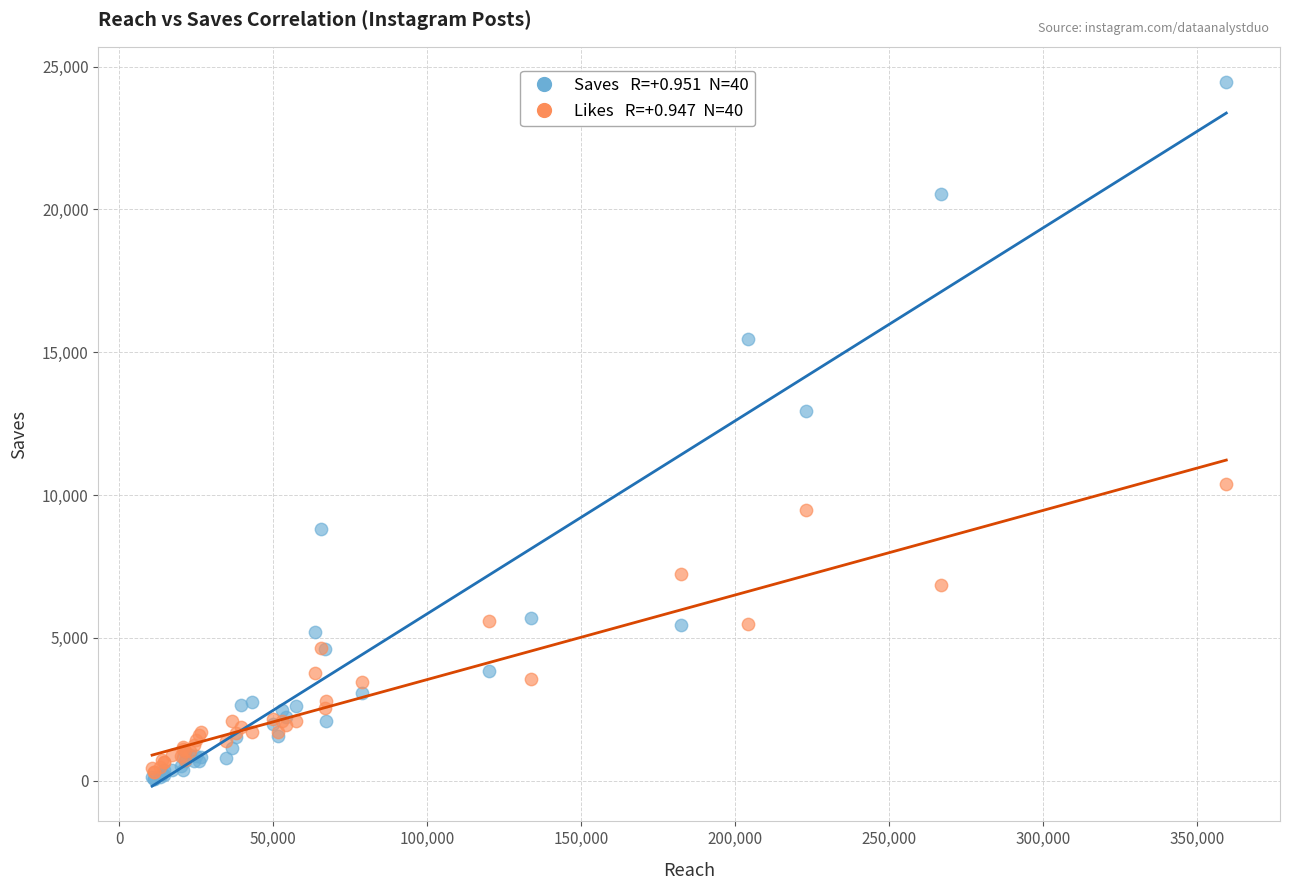

Across all series, what Y value is closest to 12262?

12928